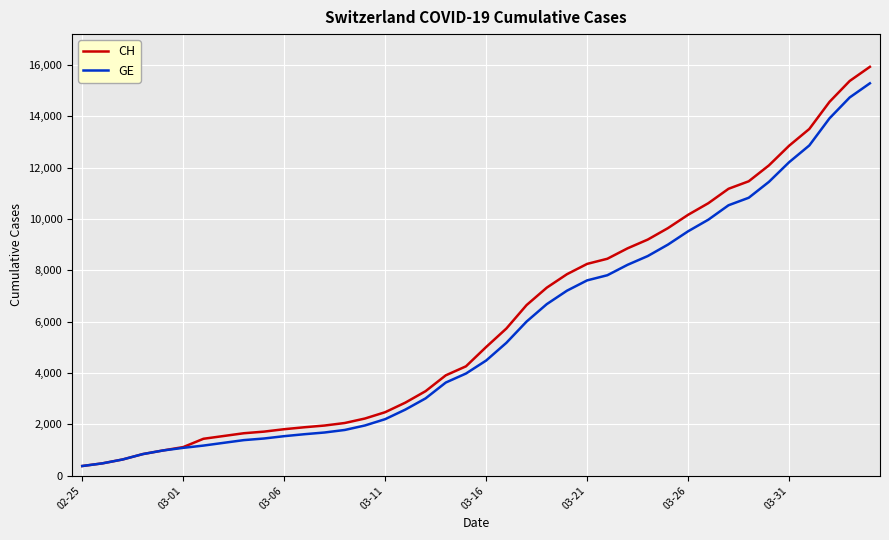

Which series has the widest spread of values?

CH